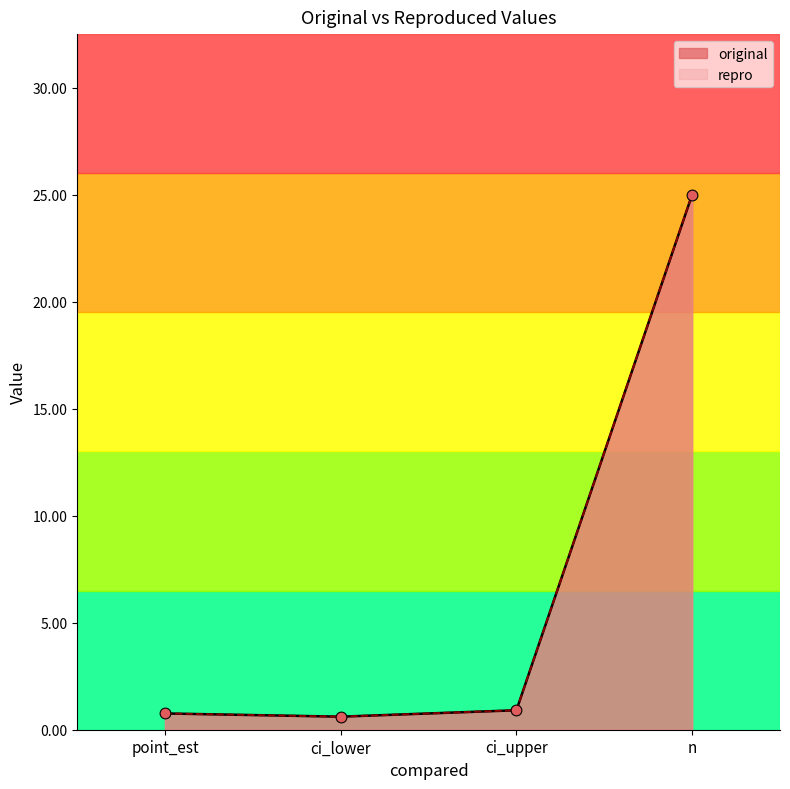

At how many categories does at least one series exceed 7?

1